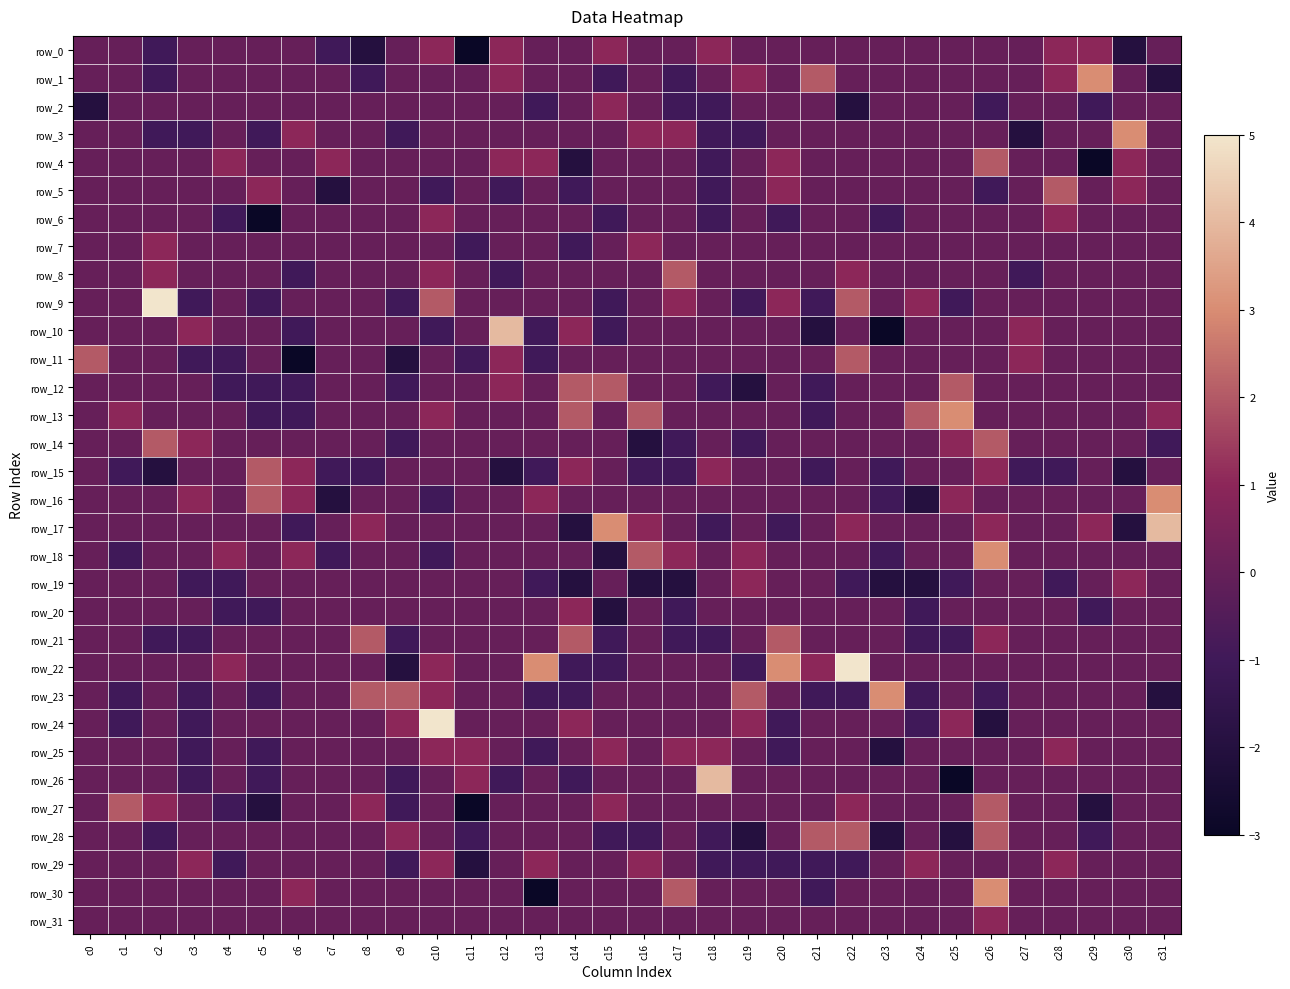

What is the difference between the maximum and second lowest values in the row_0 series?

3